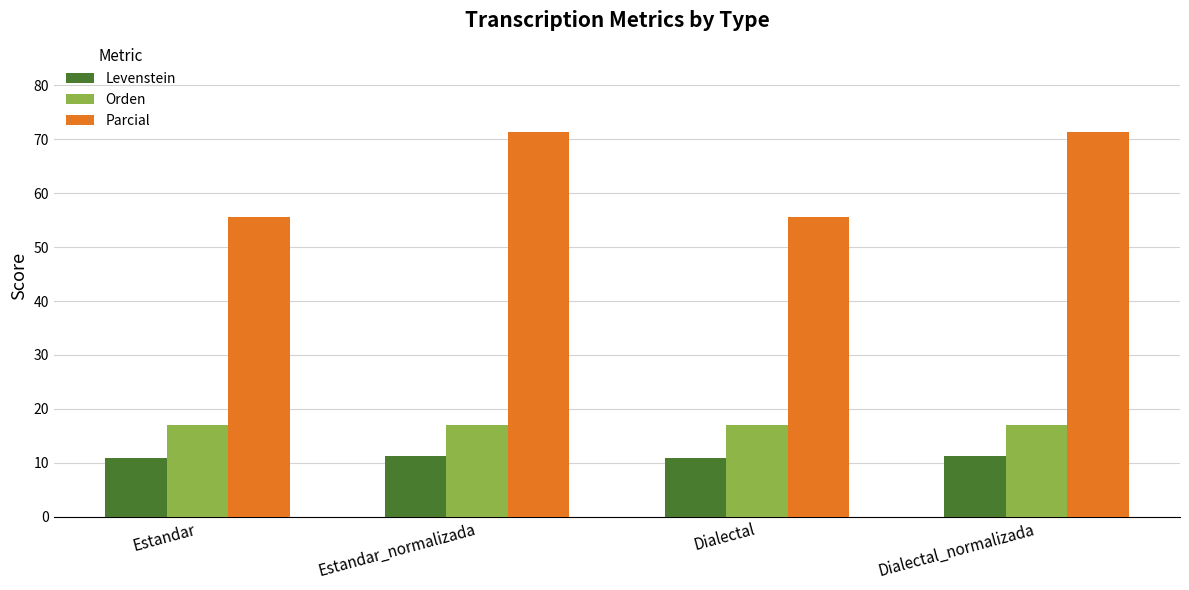

Reading right to left, extract all data points from this chart.

Levenstein: Dialectal_normalizada=11.3	Dialectal=10.9	Estandar_normalizada=11.3	Estandar=10.9
Orden: Dialectal_normalizada=16.9	Dialectal=16.9	Estandar_normalizada=16.9	Estandar=16.9
Parcial: Dialectal_normalizada=71.4	Dialectal=55.6	Estandar_normalizada=71.4	Estandar=55.6